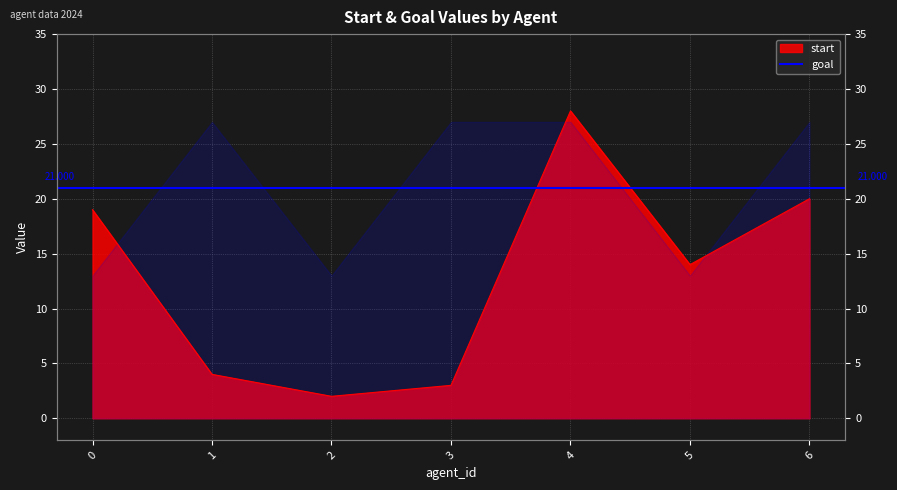

What is the difference between the second highest and second lowest values?

17